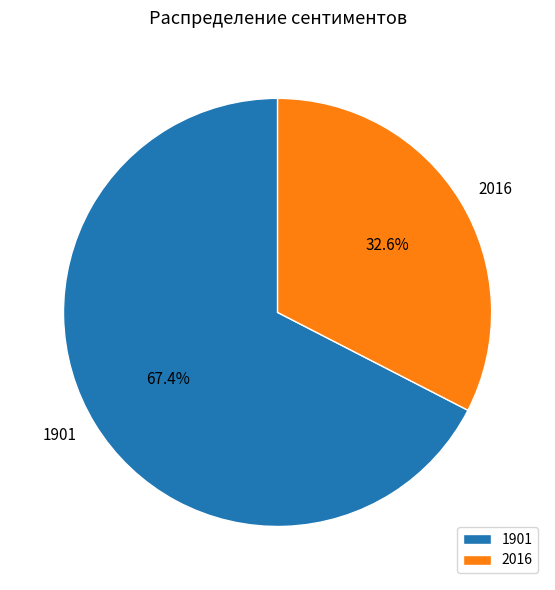

How many segments does this pie chart have?

2